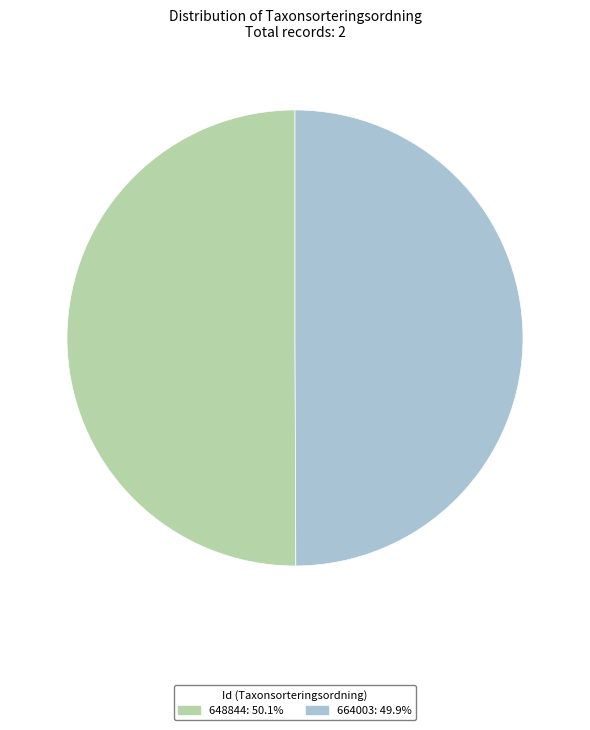

What is the ratio of the value at 664003 to the value at 648844?

1.0